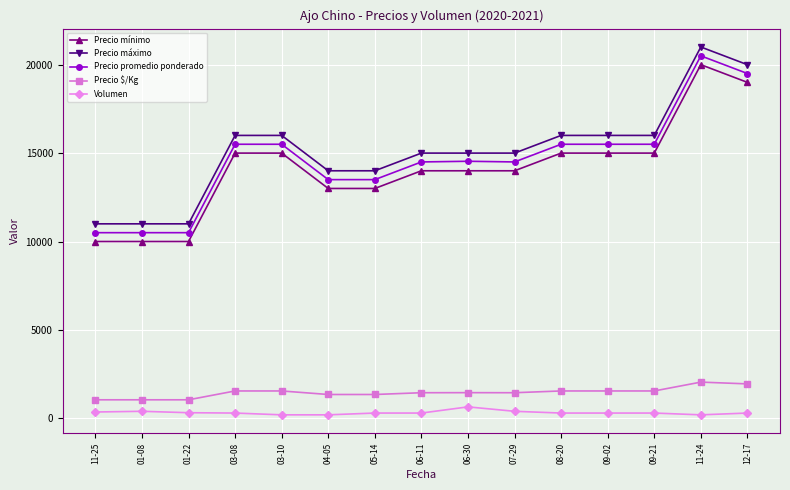

What is the label of the 8th point from the left?

06-11